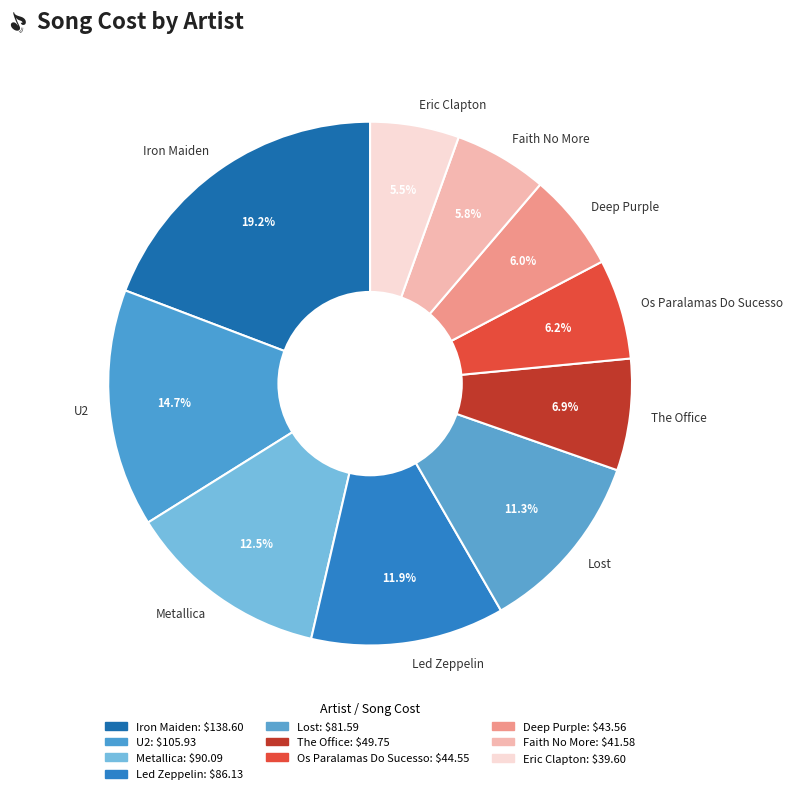

Which slice is the largest?

Iron Maiden